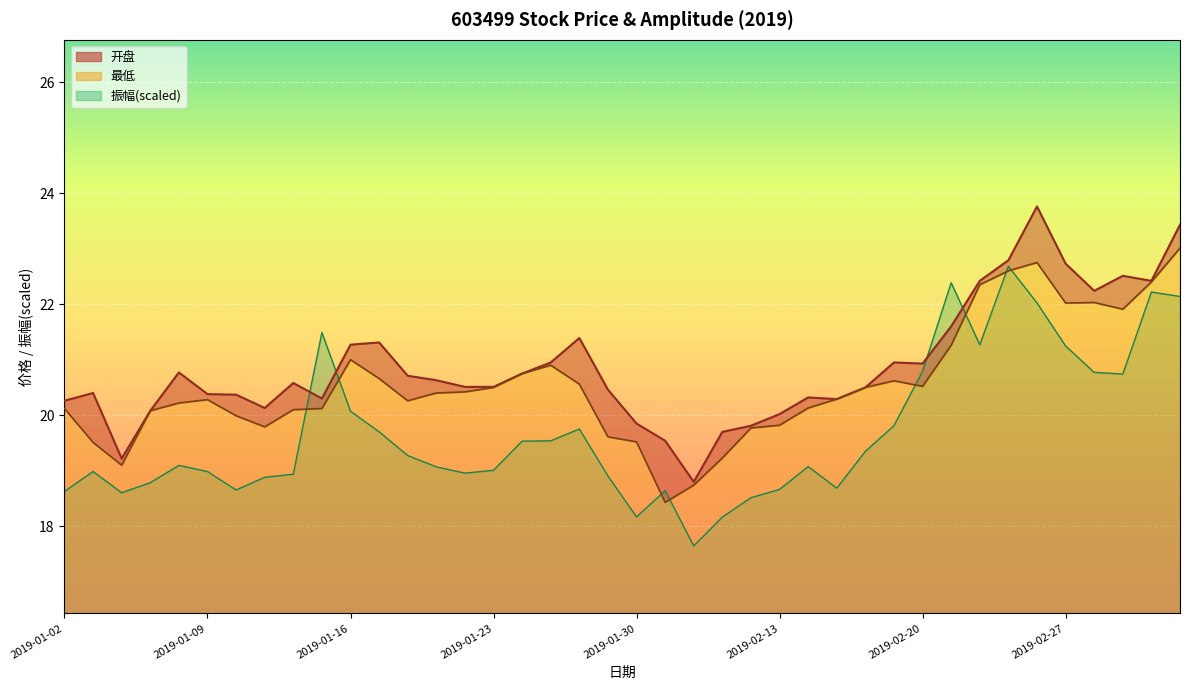

The 振幅(scaled) series shows 11.4 at 2019-02-27. True or false?

False